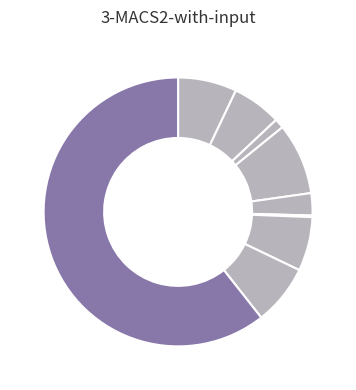

Rank the categories by value from highest to lowest.

Theft, Burglary, Robbery, Aggravated Assault, Motor Vehicle Theft, Aggravated Battery, Criminal Sexual Assault, Arson, Homicide